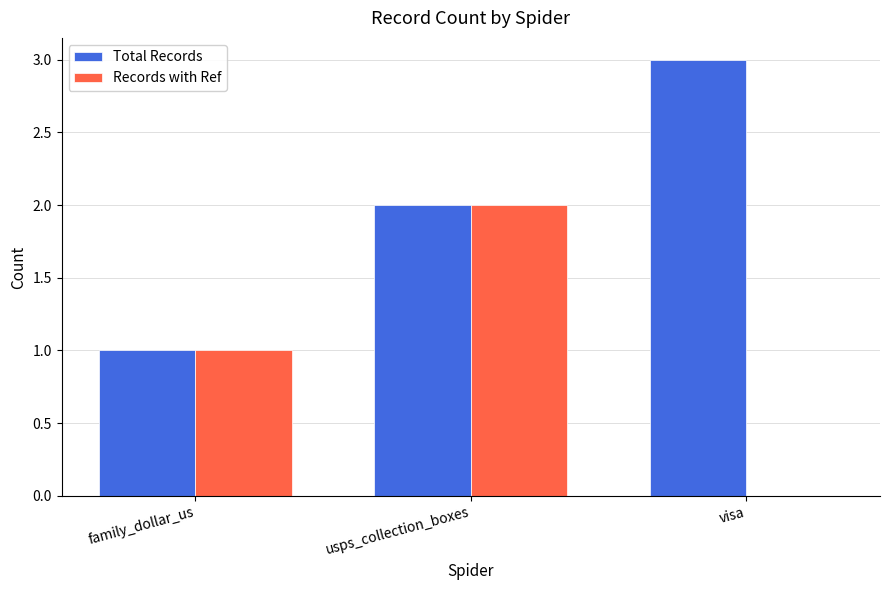

What is the sum of all Records with Ref values?

3